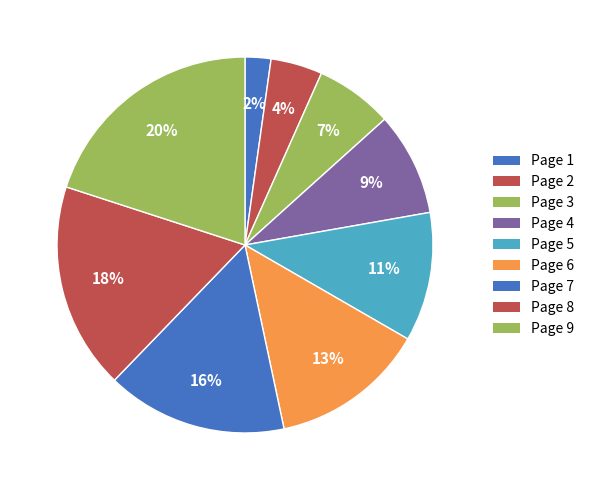

Which has a higher value, Page 8 or Page 9?

Page 9